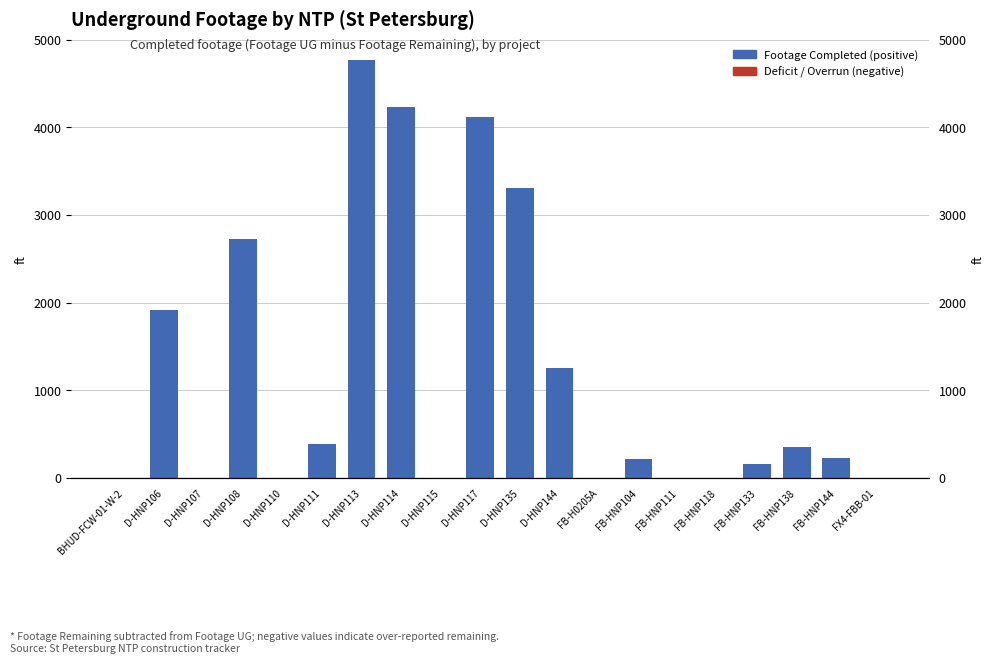

Read the value at D-HNP117, to the nearest 50.

4100